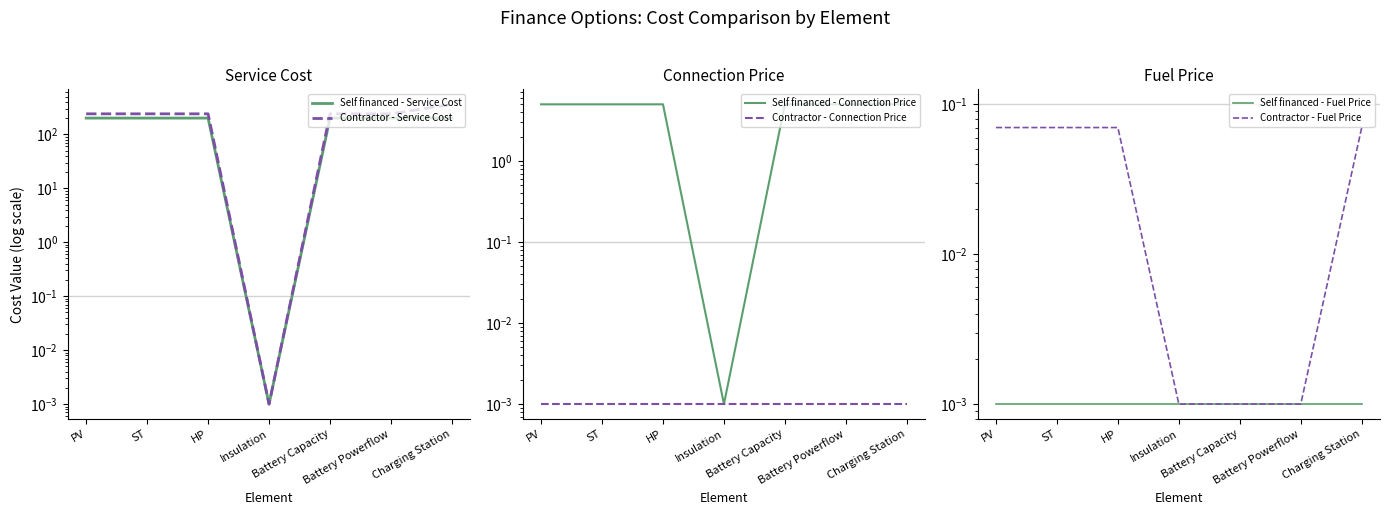

True or false: Contractor - Connection Price and Self financed - Fuel Price cross at least once.

False